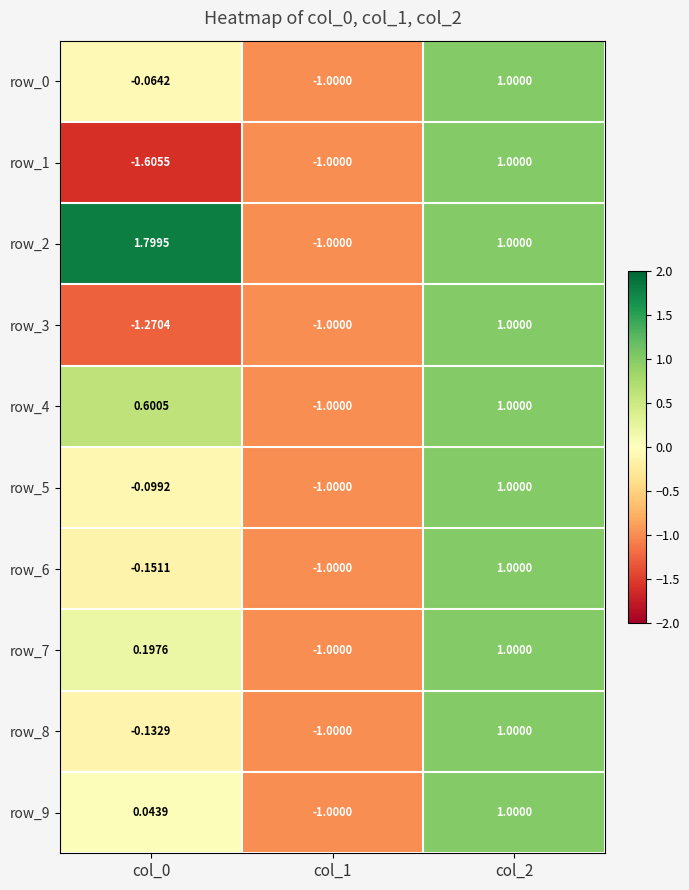

The value of row_4 at col_1 is -0.3. True or false?

False